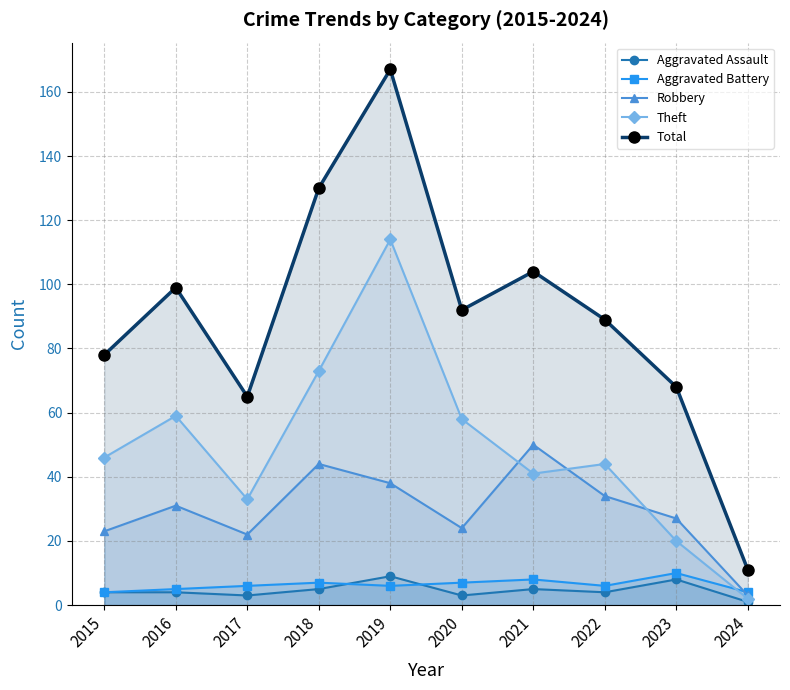

How many lines are shown in the chart?

5